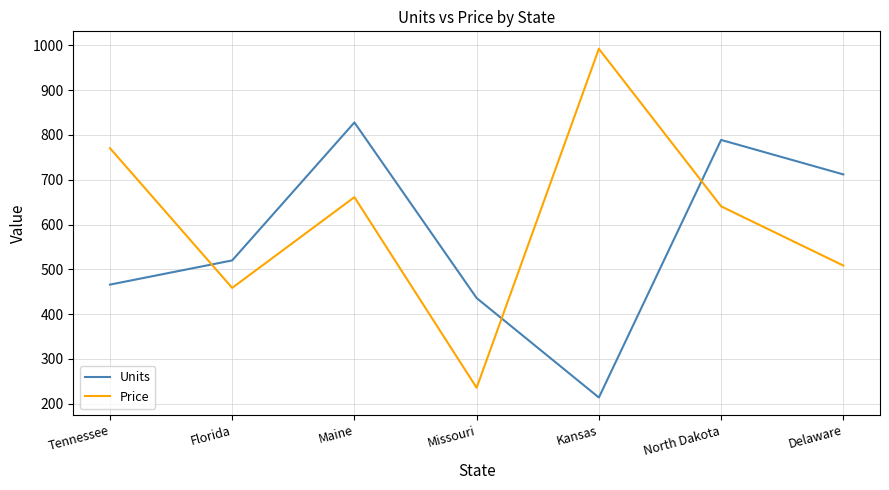

Rank the categories by Units value from highest to lowest.

Maine, North Dakota, Delaware, Florida, Tennessee, Missouri, Kansas